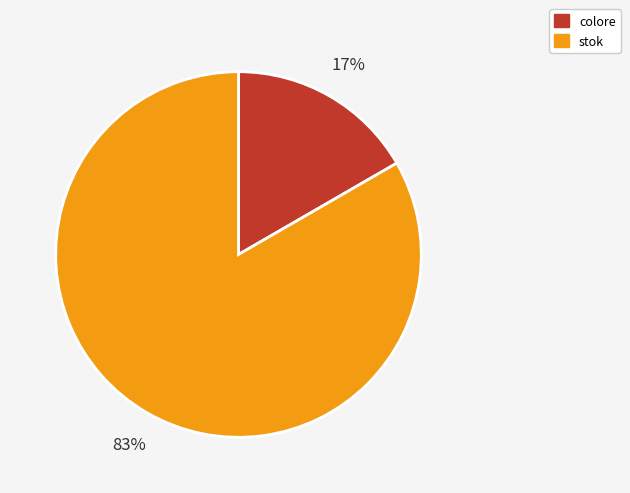

Is it true that stok is 83% of the pie?

True